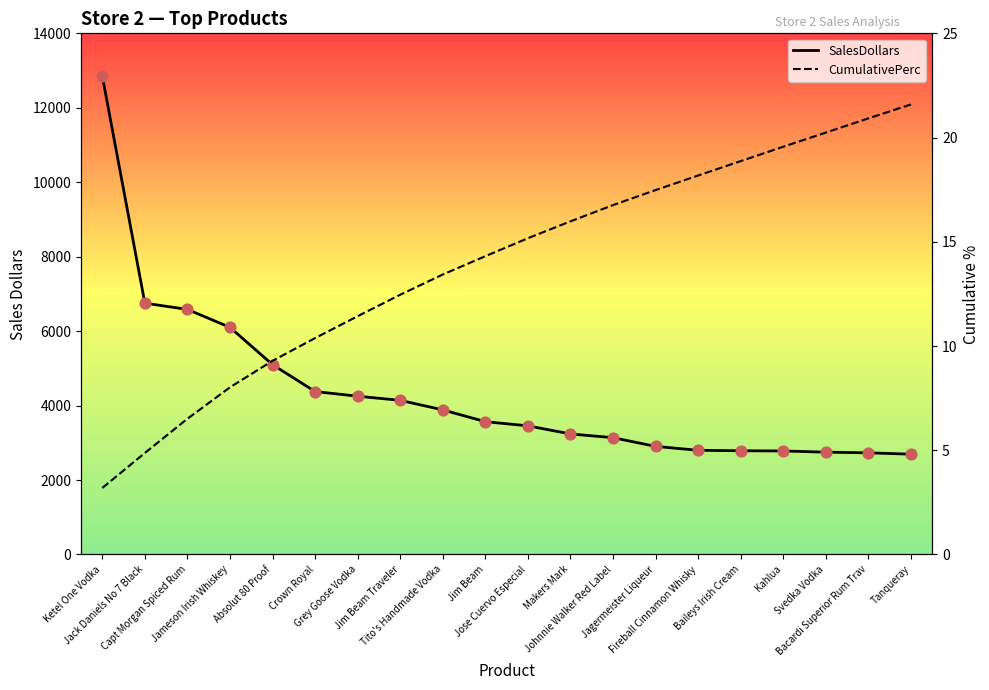

Which series has the widest spread of Y values?

SalesDollars